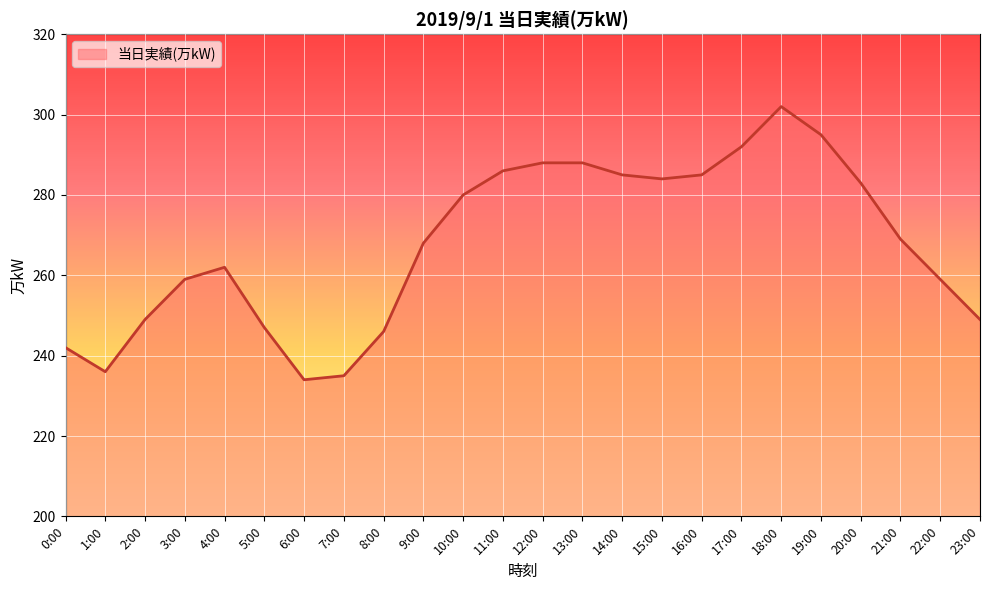

What is the difference between the maximum and minimum values?

68